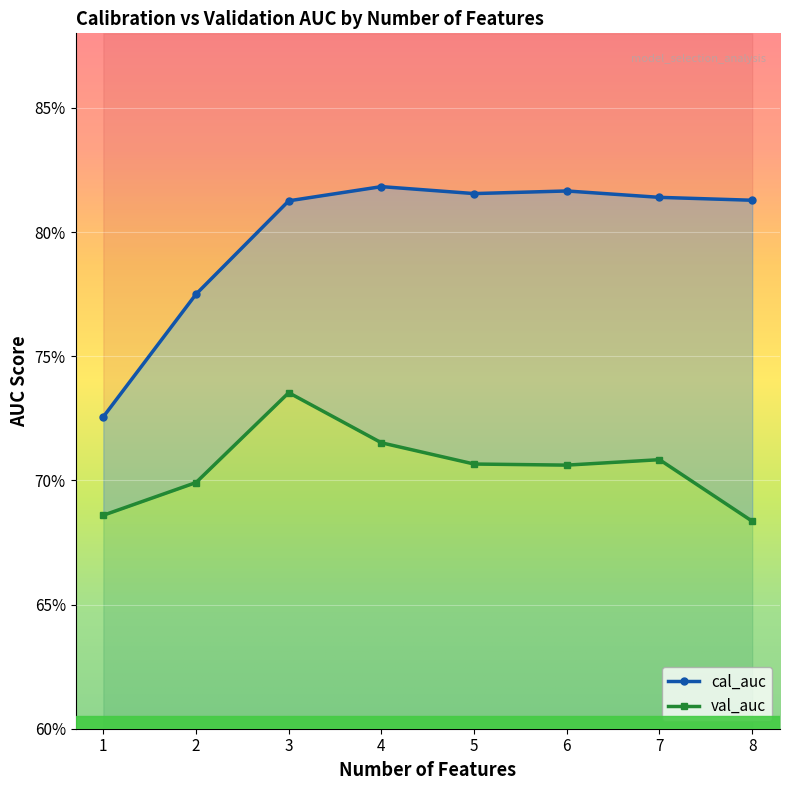

True or false: cal_auc and val_auc cross at least once.

False